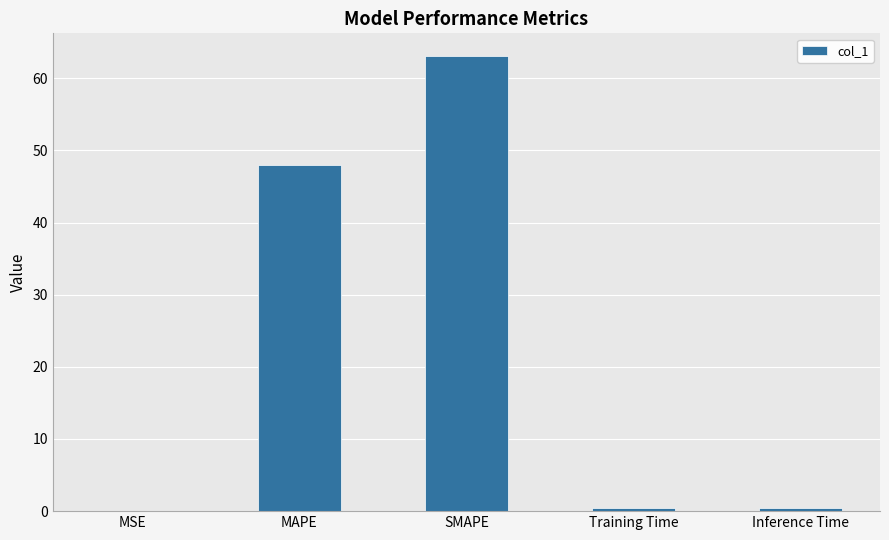

What is the sum of all values?

111.8